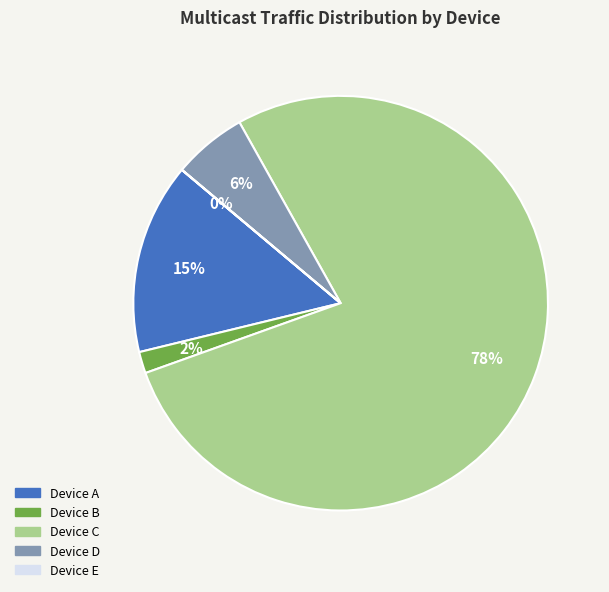

Is there a majority slice in this chart?

Yes